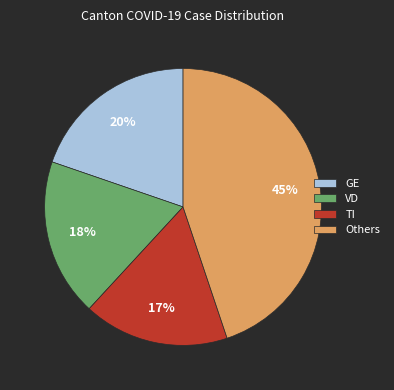

To the nearest percent, what is the average slice percentage?

25%